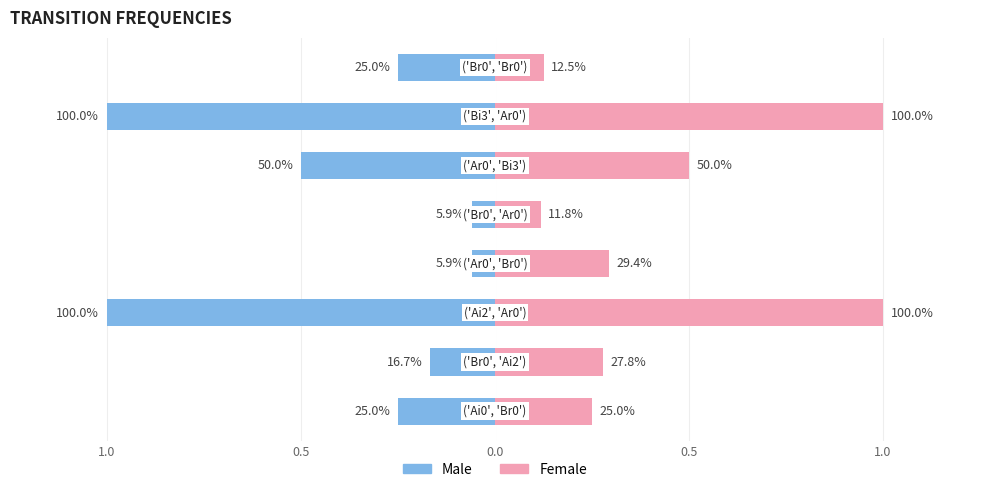

What is the average value of the Female series?

0.4